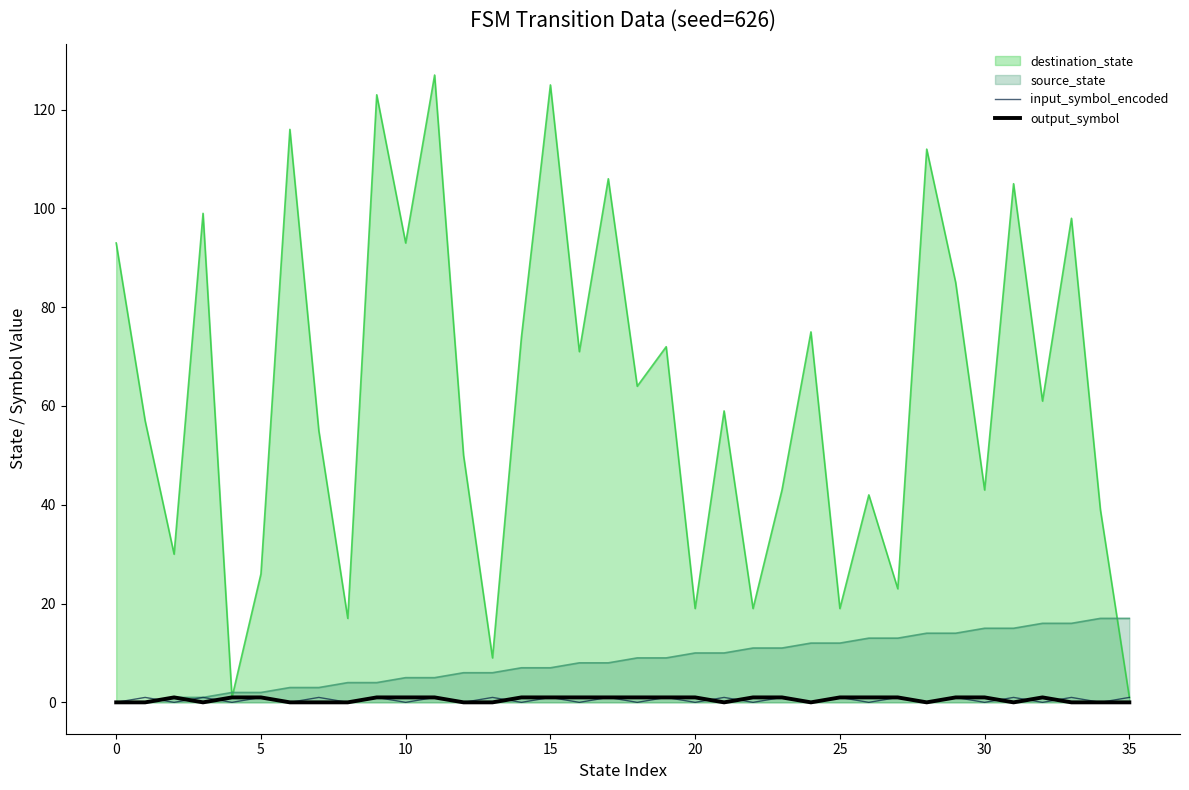

Which series ends up on top after the final intersection of output_symbol and input_symbol_encoded?

input_symbol_encoded